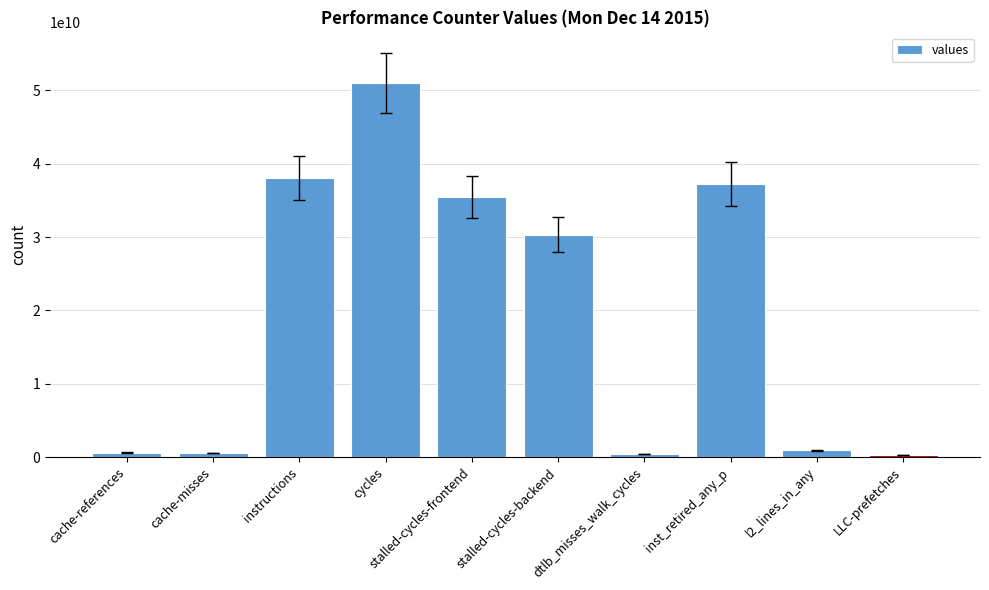

What value does the data have at cycles, to the nearest 50?

51065926500